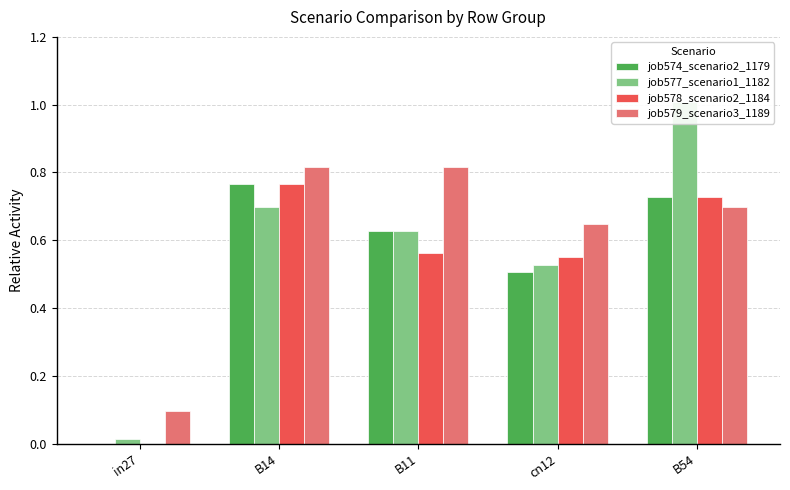

Which category has the highest value in the job577_scenario1_1182 series?

B54